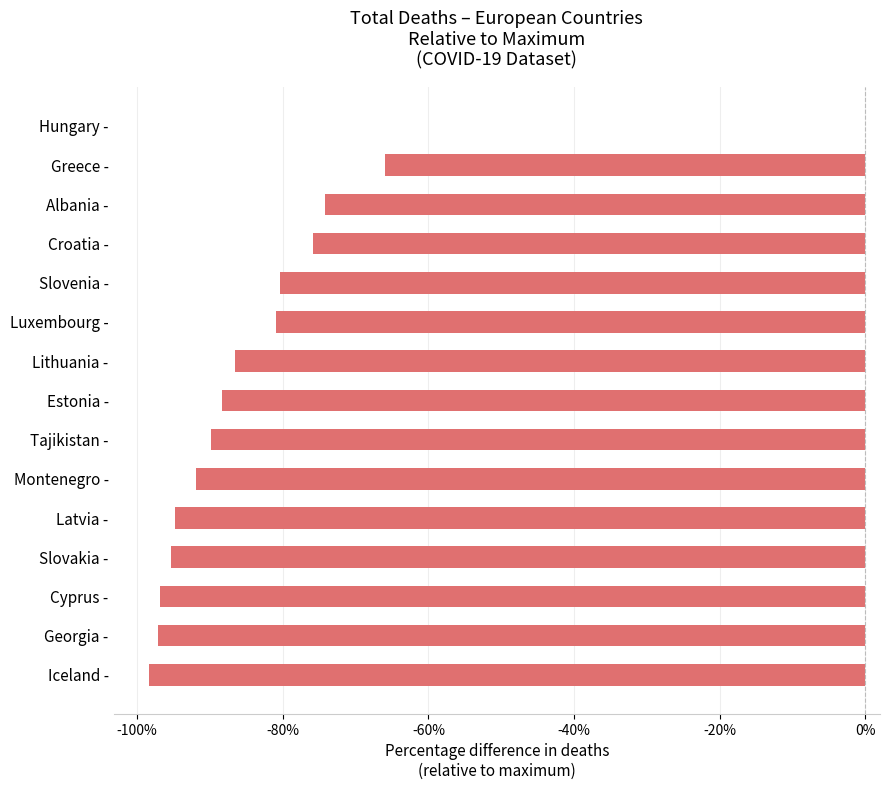

Are the bars grouped side by side (vs. stacked)?

No